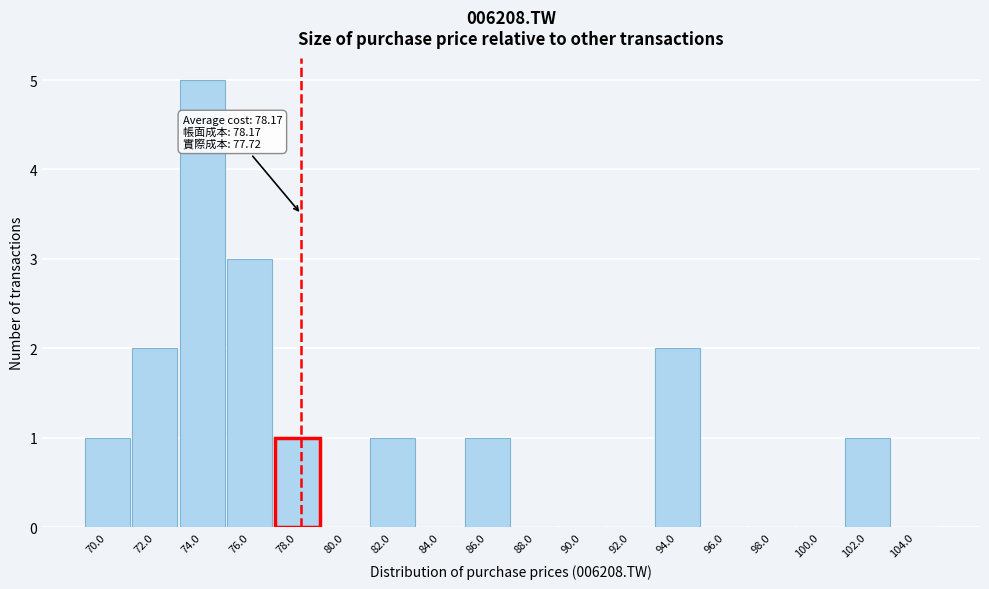

Which range on the x-axis has the tallest bar?

73 to 75